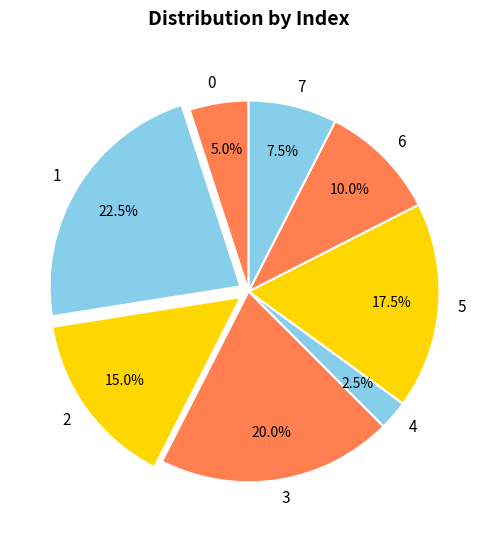

Combined, do 0 and 5 account for over 50%?

No